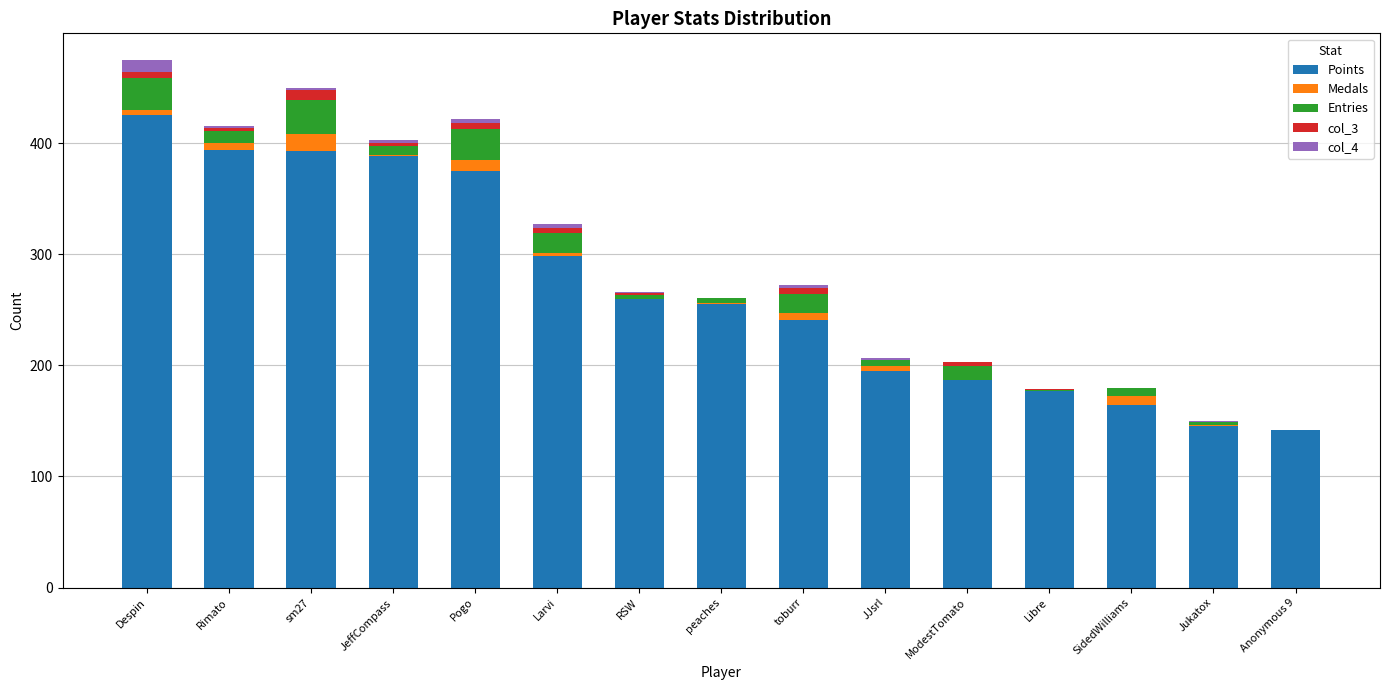

At which label does Points reach its peak?

Despin